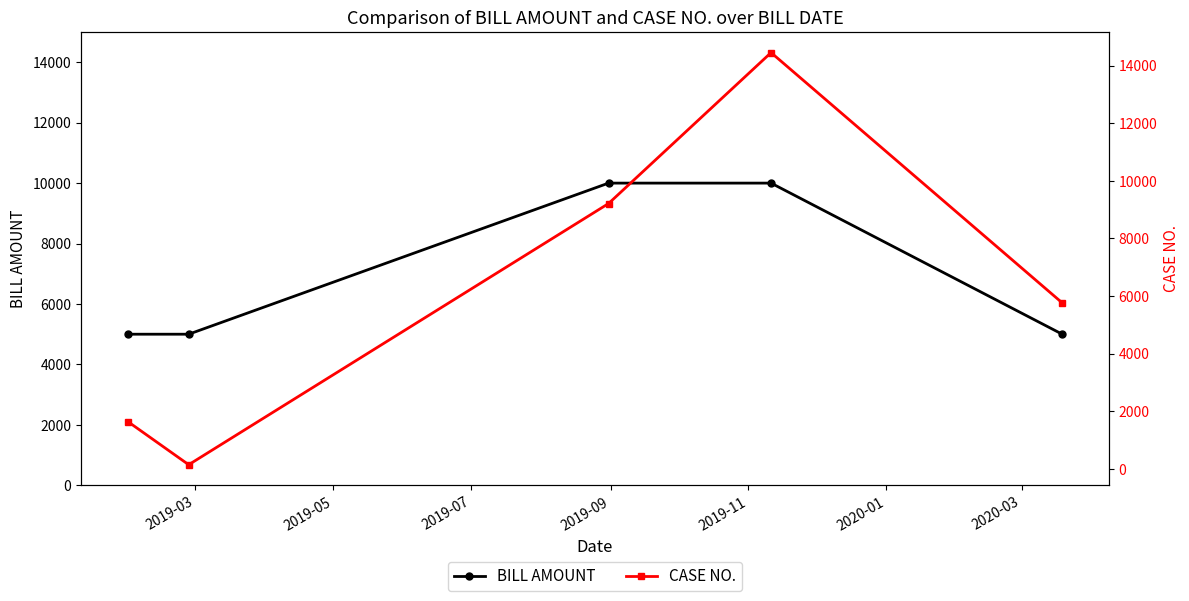

How many distinct data groups are displayed?

2